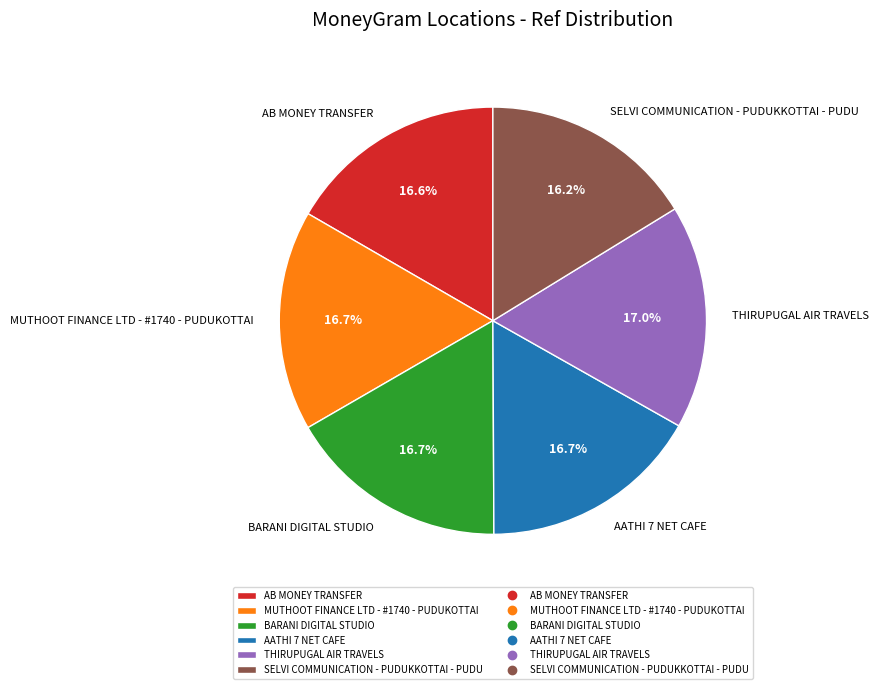

Does SELVI COMMUNICATION - PUDUKKOTTAI - PUDU account for over 50% of the chart?

No